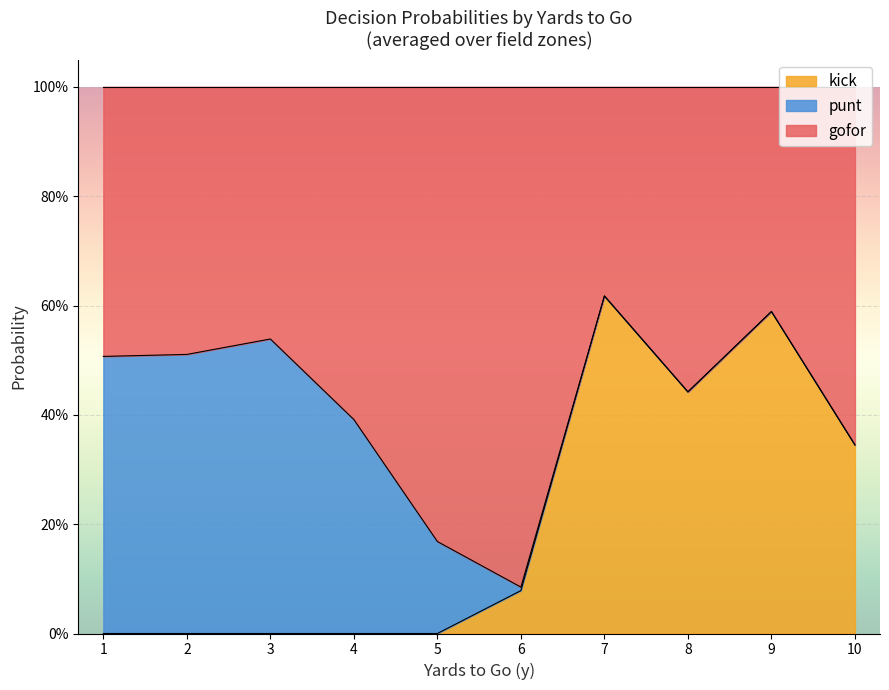

What are all the series names shown in the legend?

kick, punt, gofor